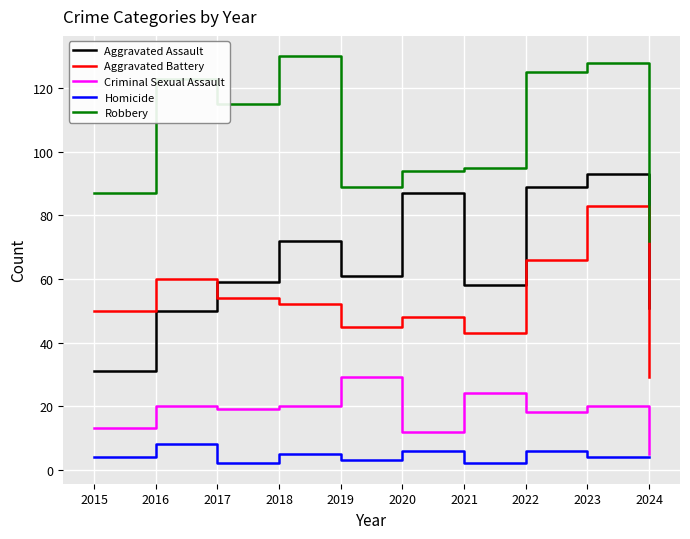

Reading left to right, list all the values displayed in this chart.

Aggravated Assault: 2015=31	2016=50	2017=59	2018=72	2019=61	2020=87	2021=58	2022=89	2023=93	2024=51
Aggravated Battery: 2015=50	2016=60	2017=54	2018=52	2019=45	2020=48	2021=43	2022=66	2023=83	2024=29
Criminal Sexual Assault: 2015=13	2016=20	2017=19	2018=20	2019=29	2020=12	2021=24	2022=18	2023=20	2024=5
Homicide: 2015=4	2016=8	2017=2	2018=5	2019=3	2020=6	2021=2	2022=6	2023=4	2024=4
Robbery: 2015=87	2016=123	2017=115	2018=130	2019=89	2020=94	2021=95	2022=125	2023=128	2024=72